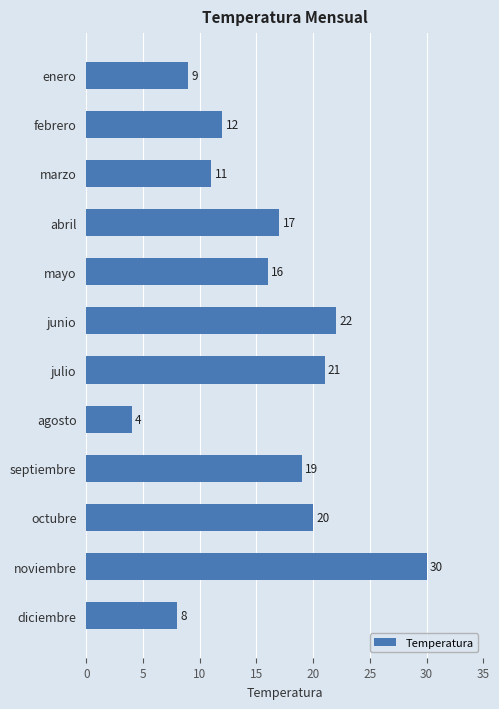

Does the chart contain stacked bars?

No